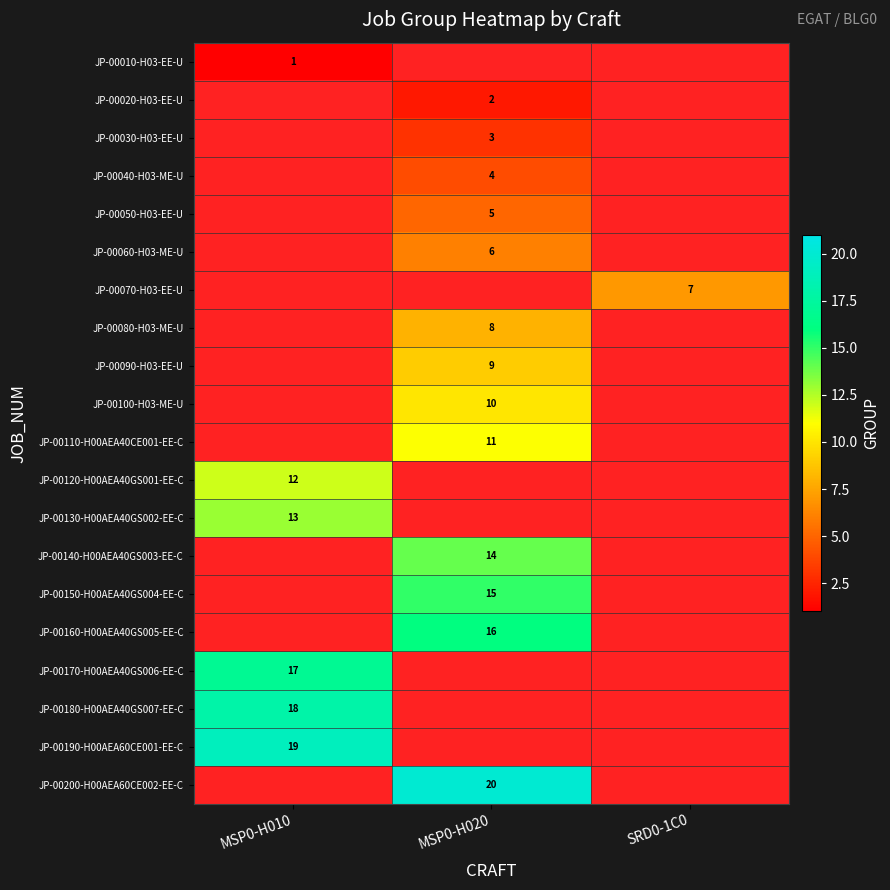

How many data points does each series have?

3